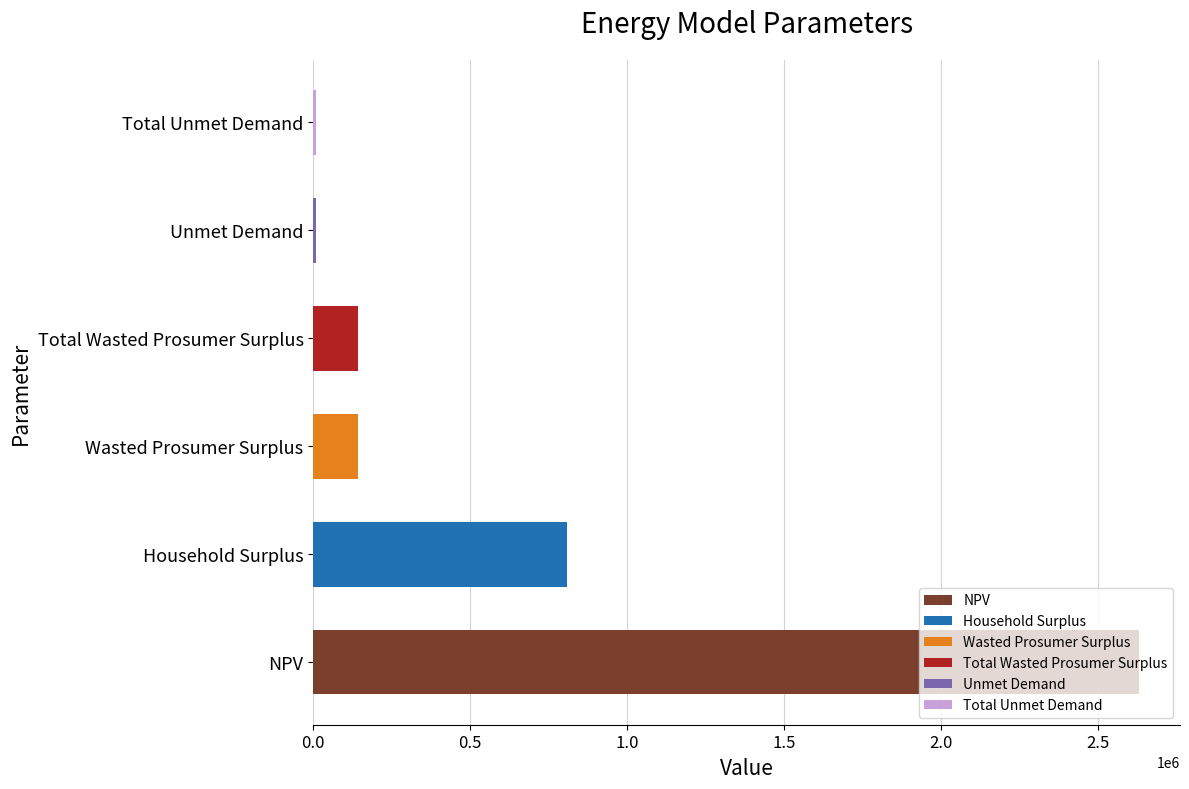

What is the maximum value shown in the chart?

2630260.8